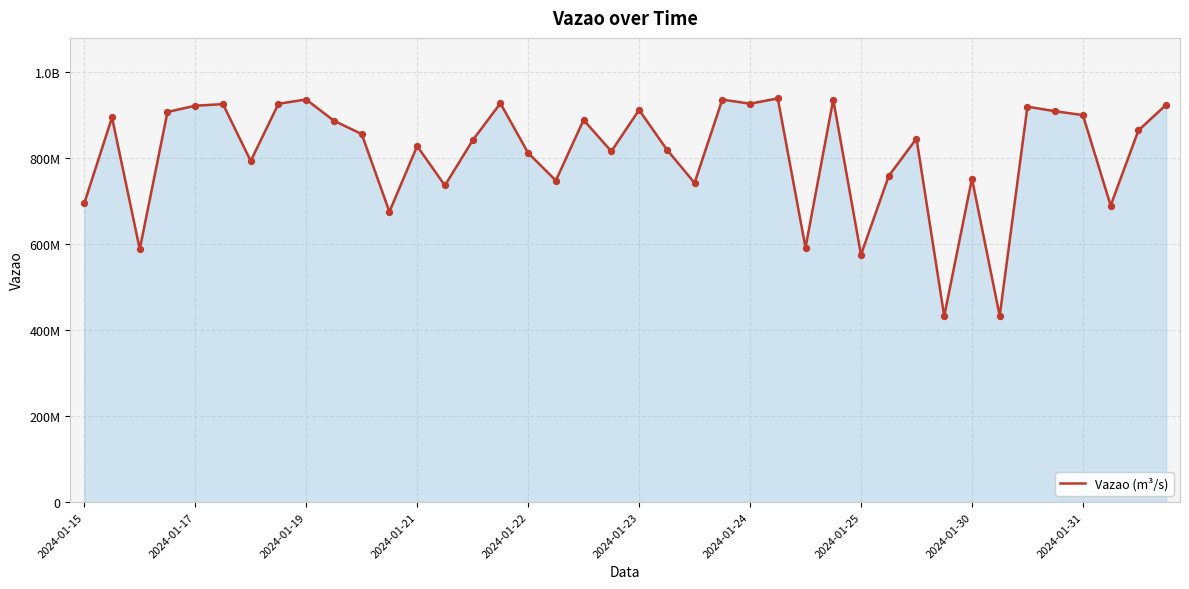

Does the chart have visible grid lines?

Yes